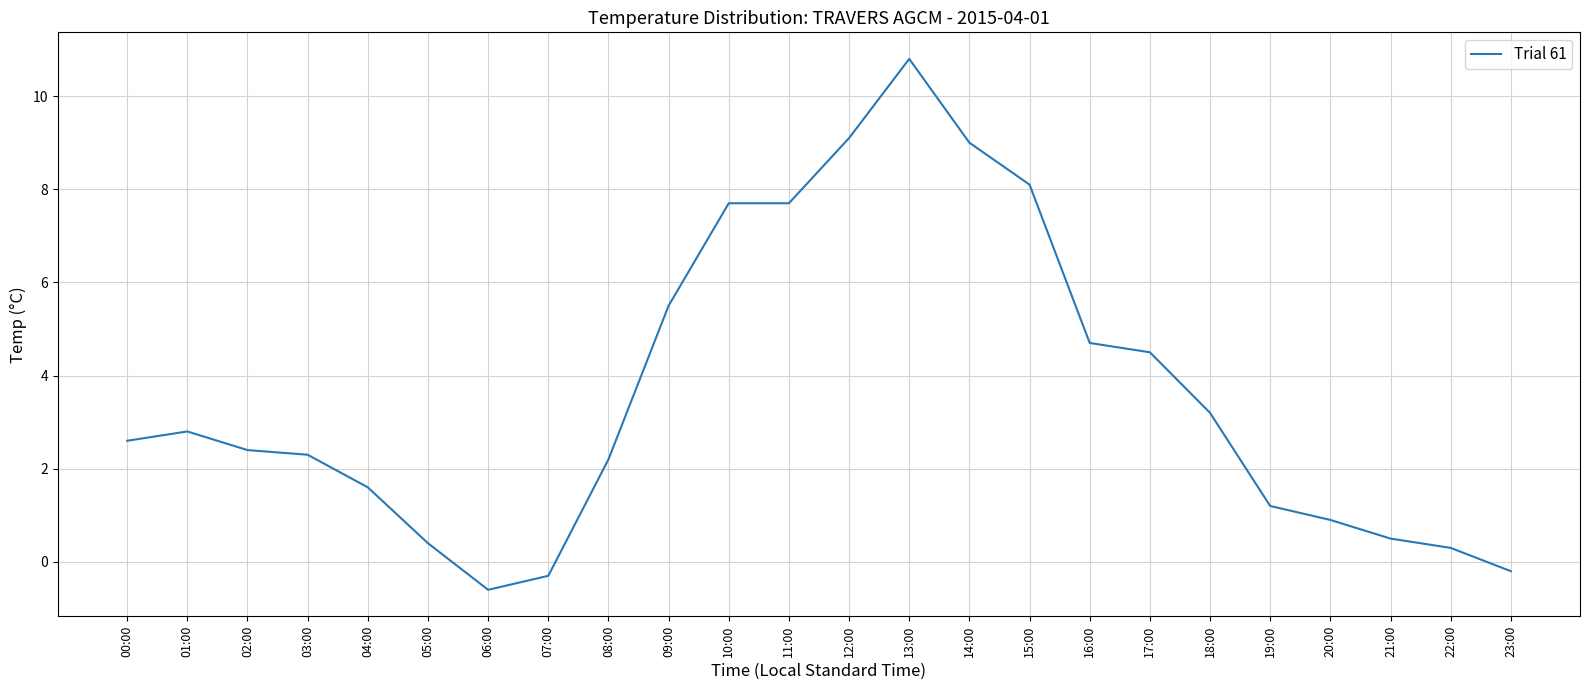

What is the change in value from 06:00 to 21:00?

+1.1